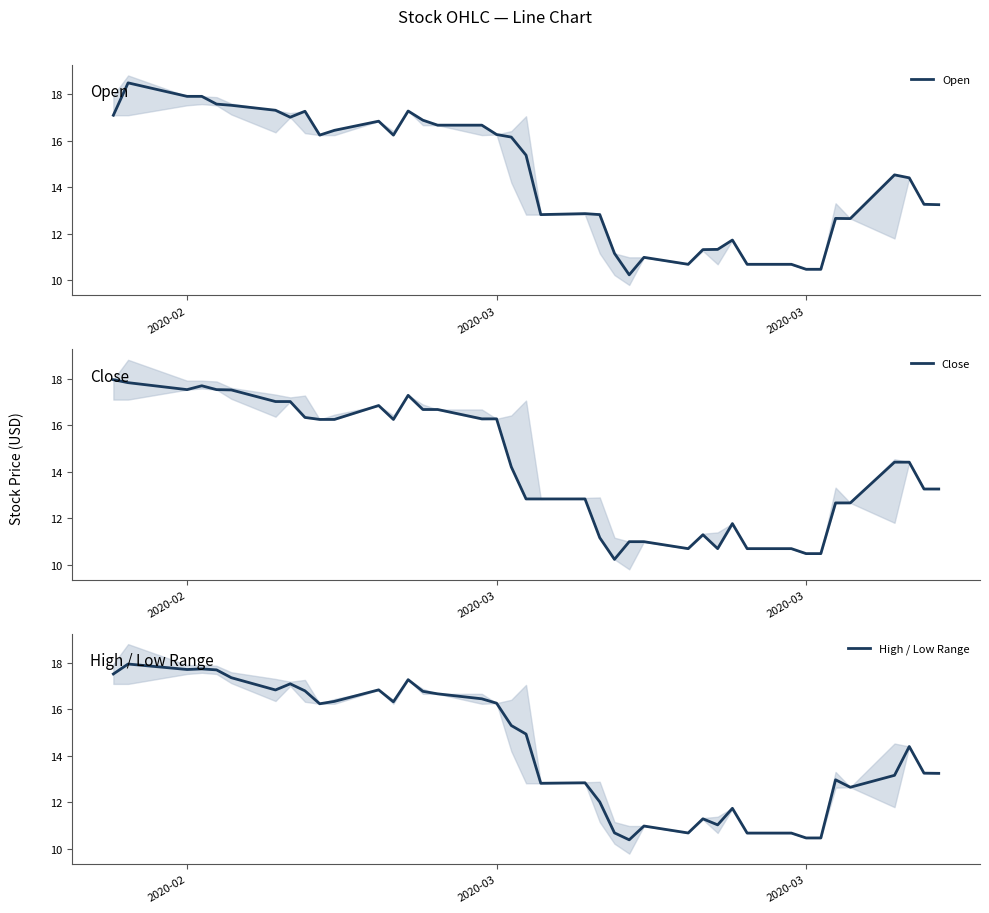

Which series has the largest range (max minus min)?

Open